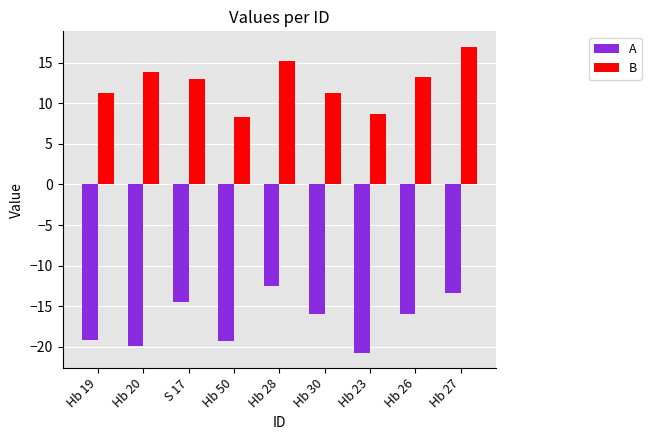

What is the minimum value for B?

8.3